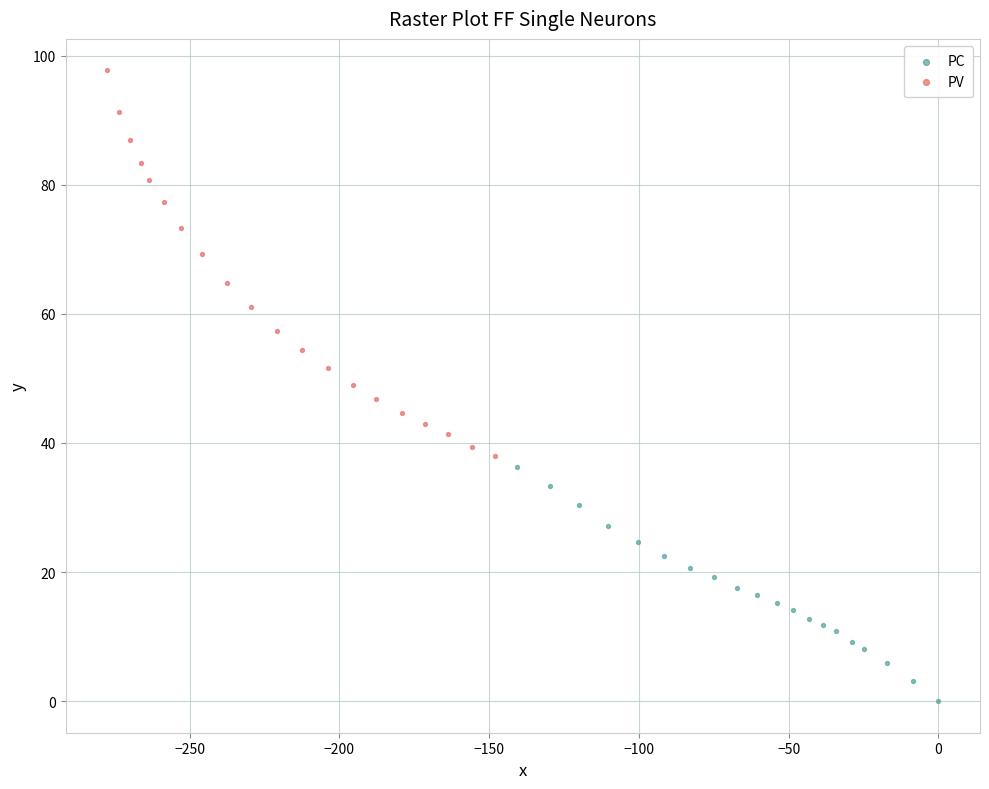

Which series has the widest spread of Y values?

PV